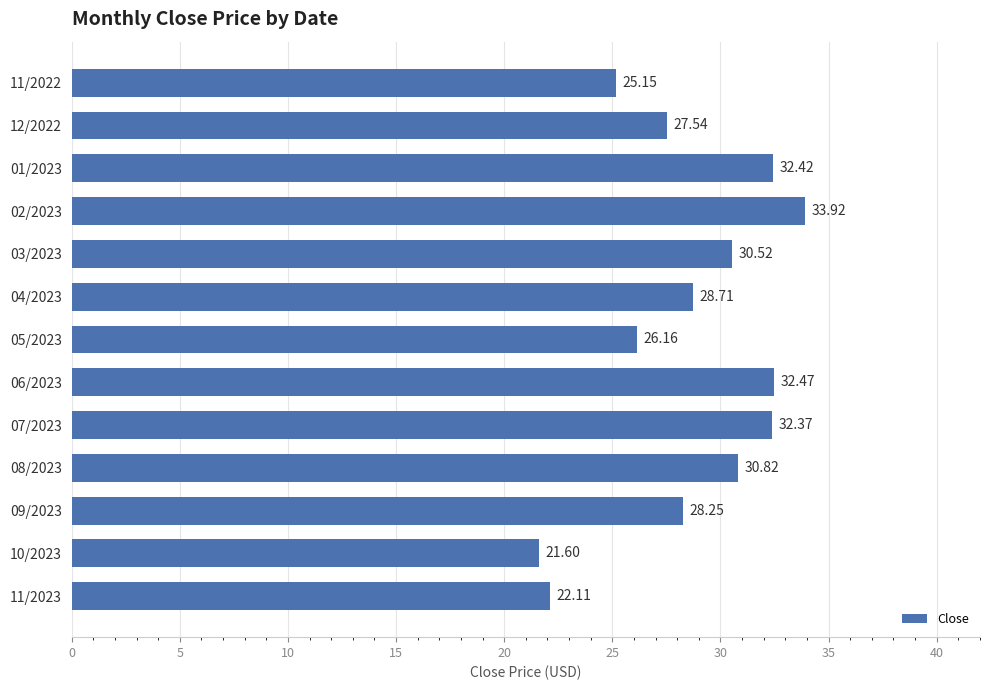

Are the bars grouped side by side (vs. stacked)?

No